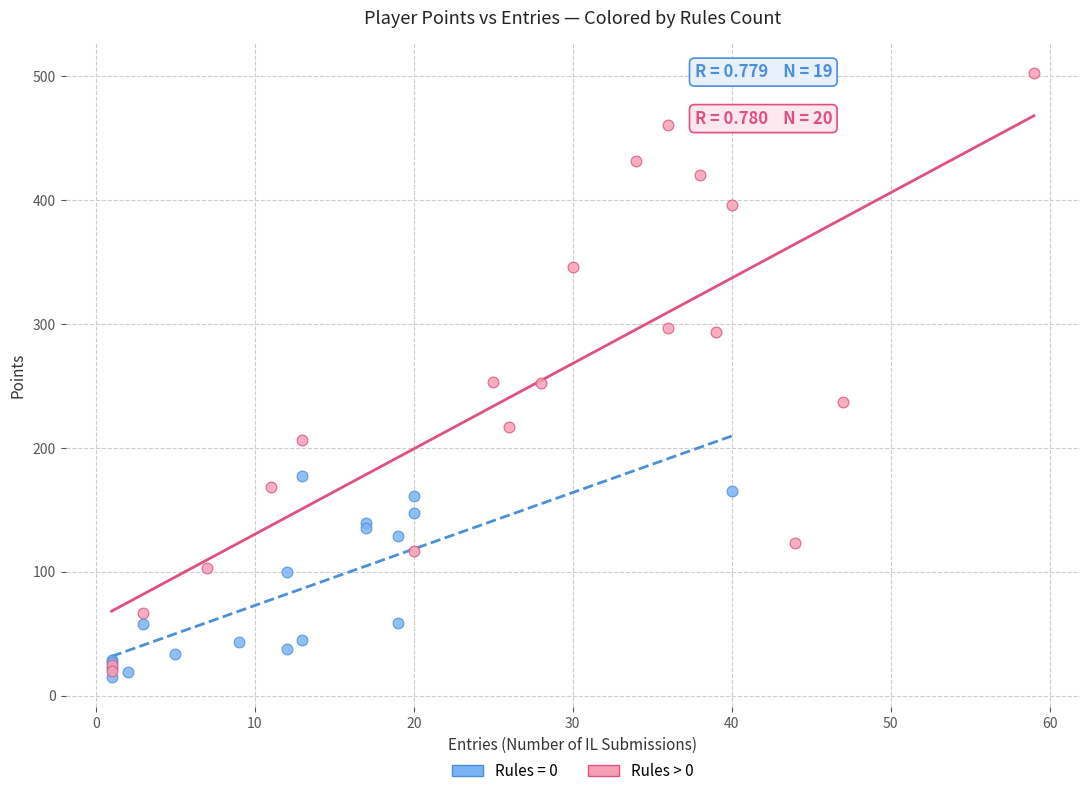

Which series contains the highest Y value?

Rules > 0